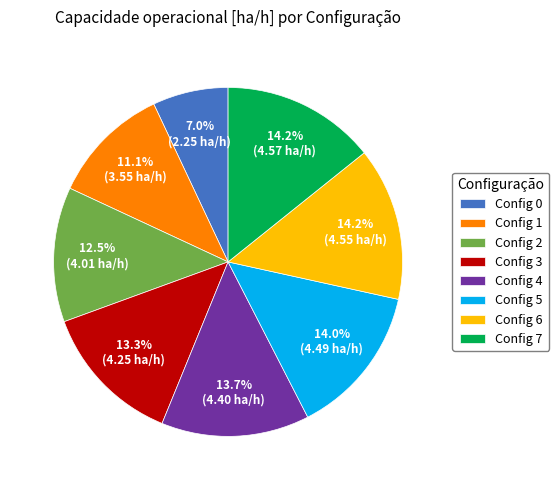

Approximately how many times larger is the value at Config 4 compared to Config 0?

2.0